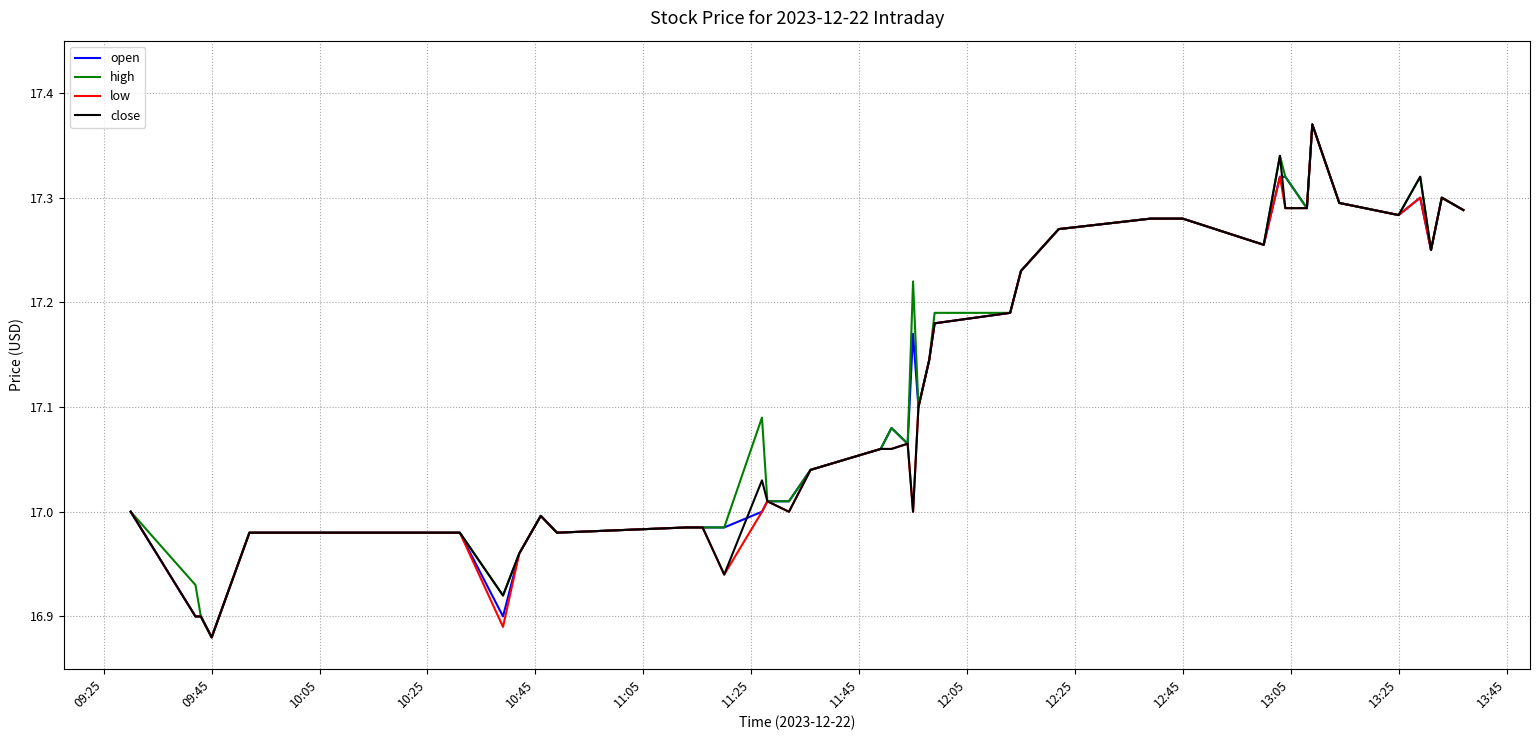

Which series has the widest spread of values?

open